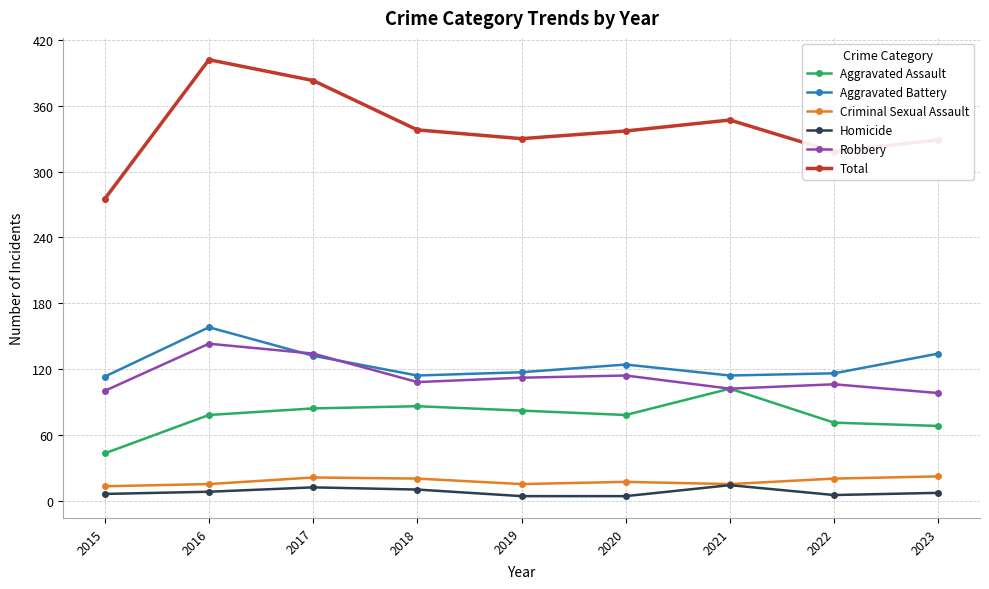

True or false: Homicide and Aggravated Battery cross at least once.

False